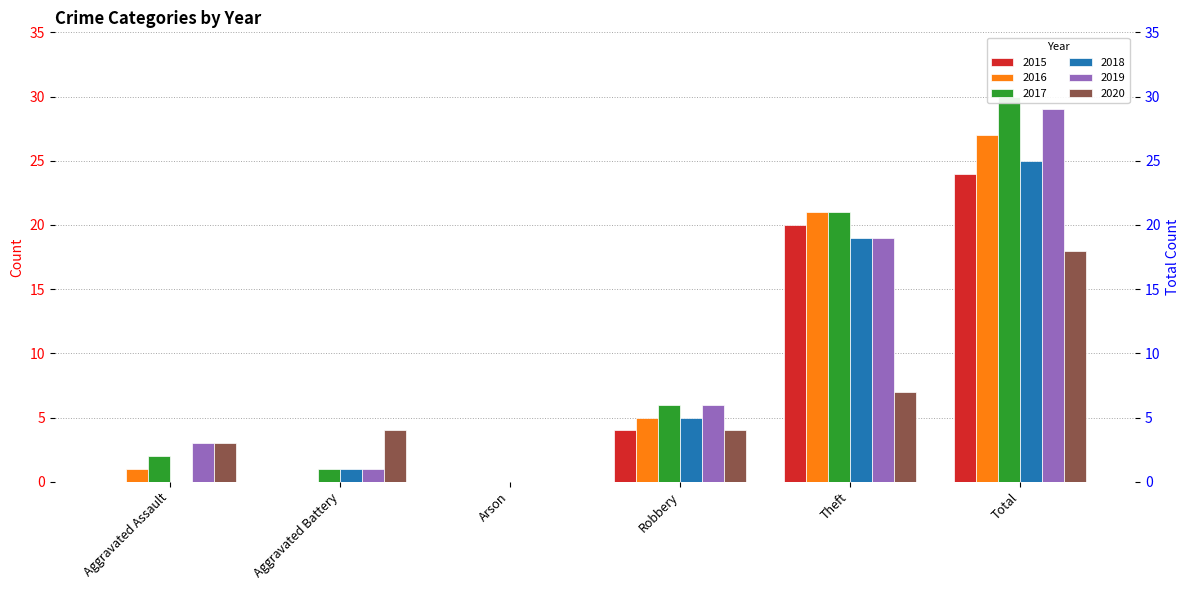

Is the value of 2018 at Arson greater than the value of 2019 at Total?

No